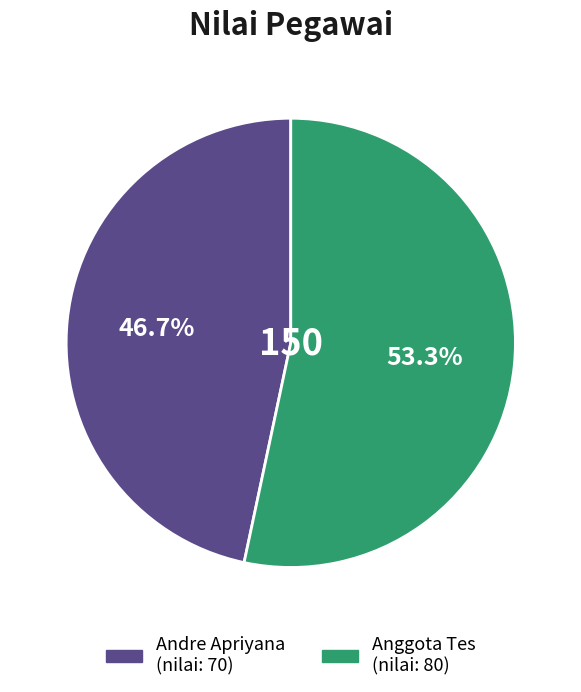

What is the largest slice in the pie chart?

Anggota Tes